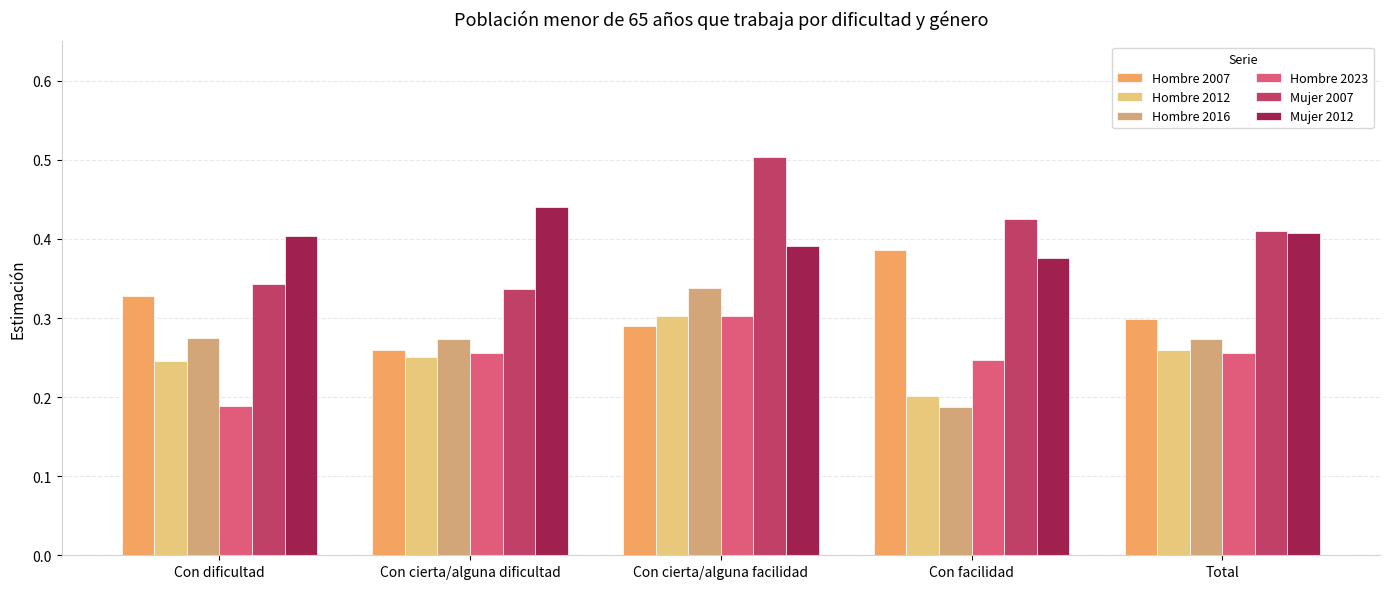

At how many categories does at least one series exceed 0?

5